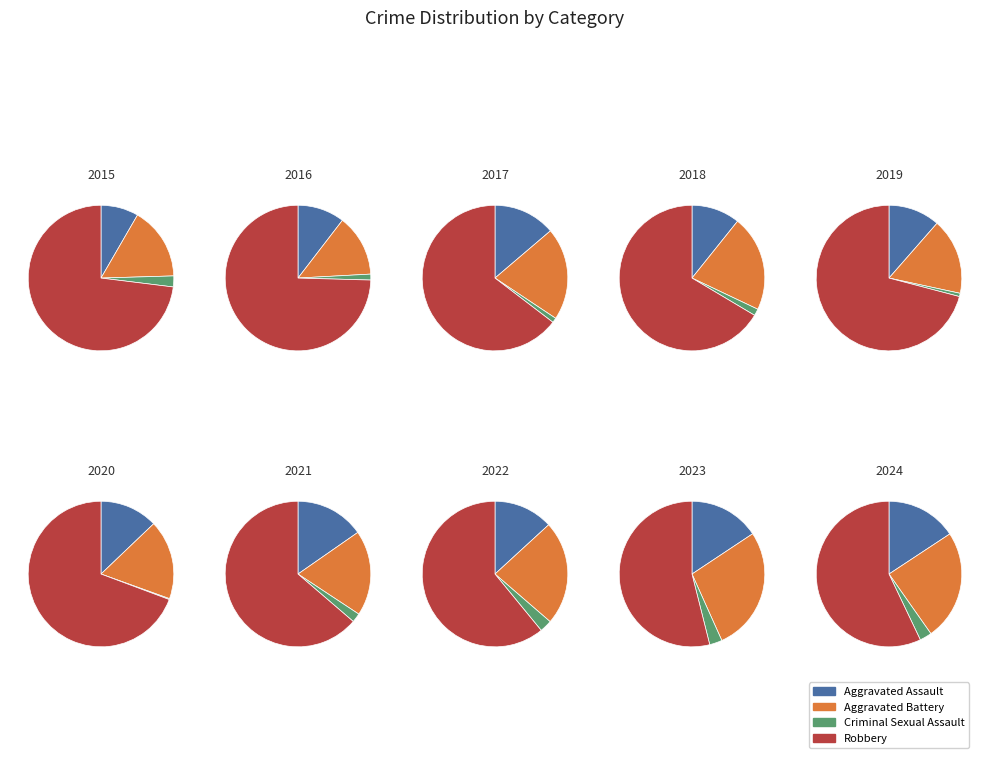

To the nearest percent, what is the difference between the 2016 and 2023 slice percentages?

8%